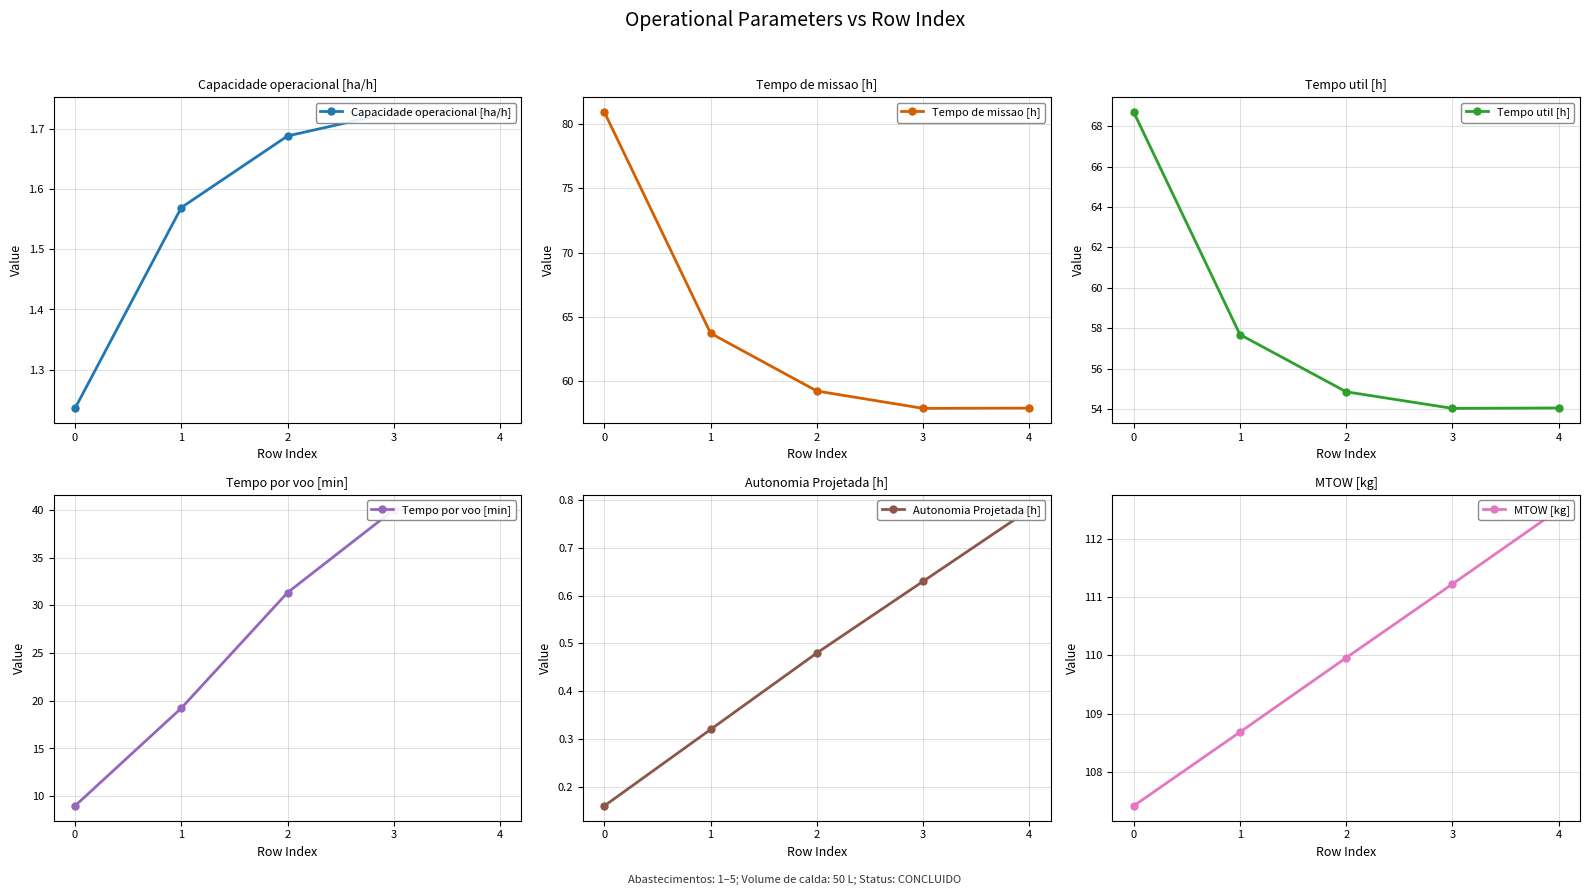

Count the Capacidade operacional [ha/h] values in the range 1 to 2.

5